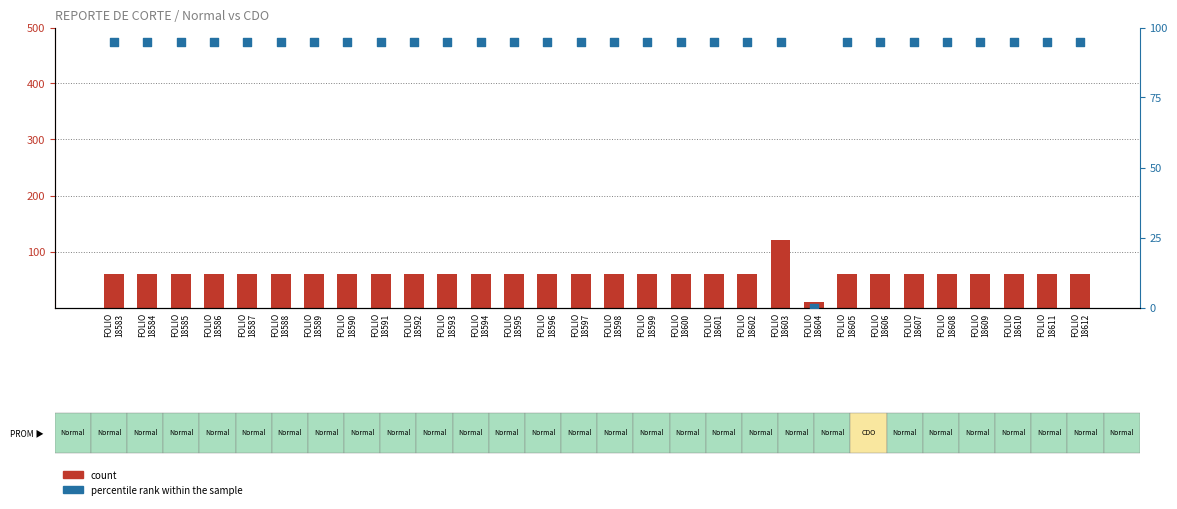

Which series has the largest total across all categories?

percentile rank within the sample